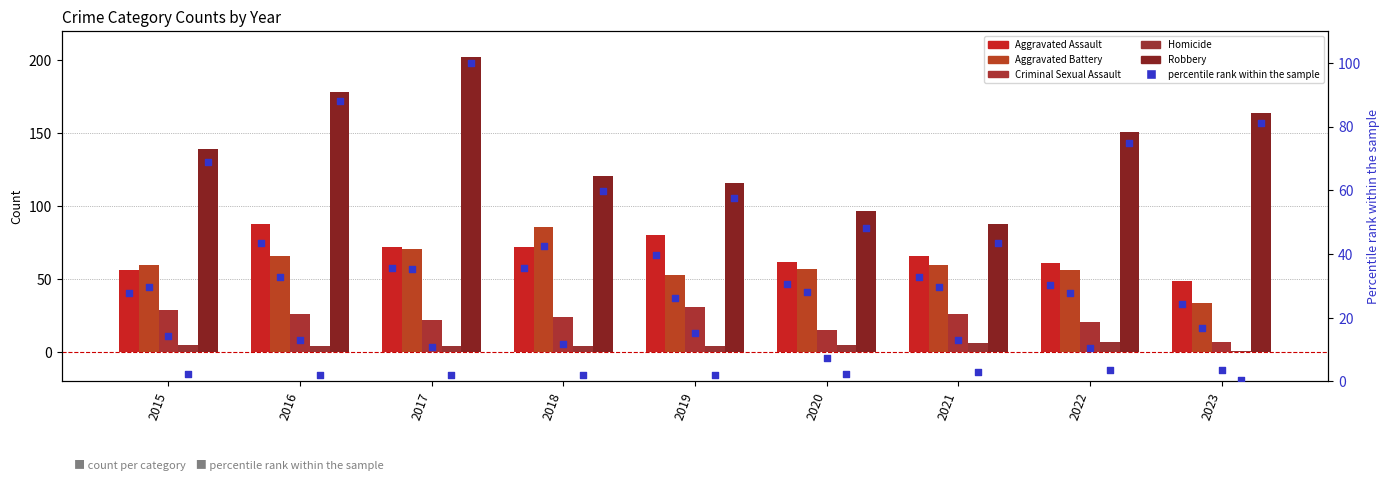

At how many categories does at least one series exceed 51?

9